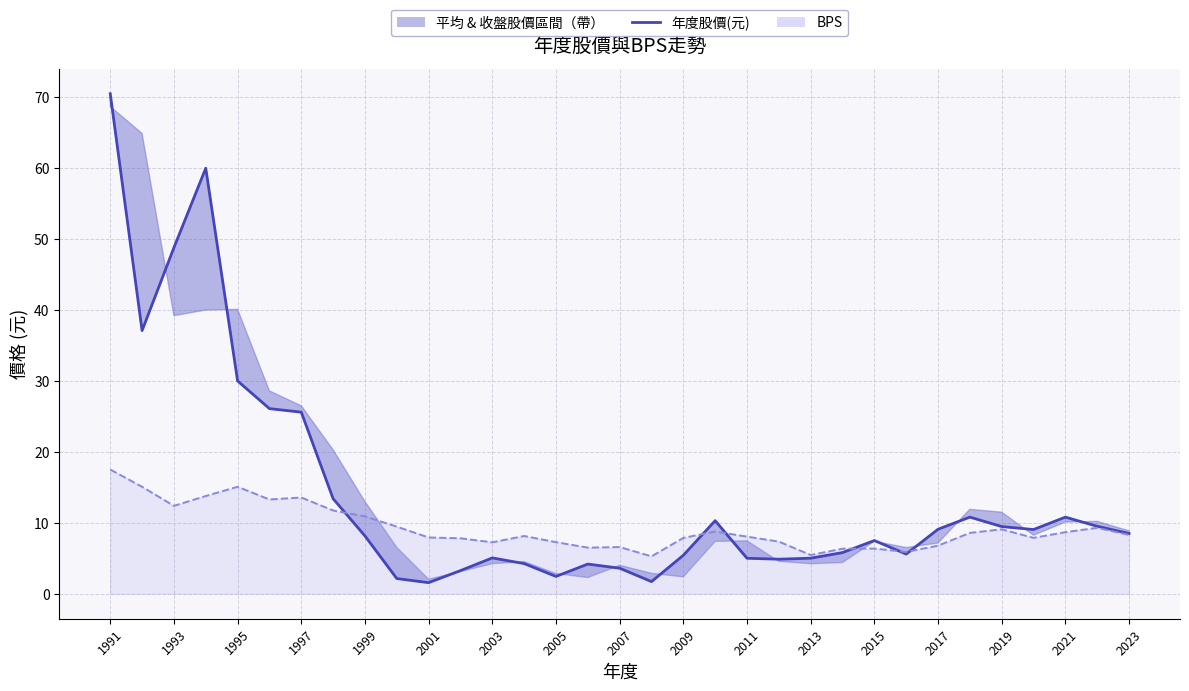

What is the difference between the maximum and second lowest values in the 年度股價(元) series?

68.8